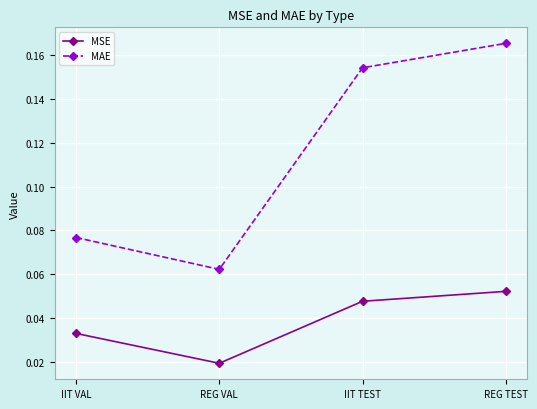

True or false: MAE and MSE cross at least once.

False